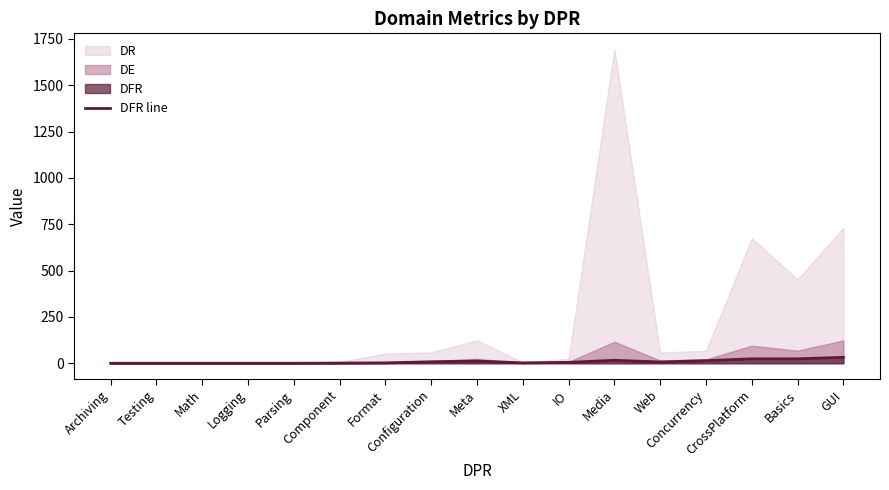

Reading left to right, list all the values displayed in this chart.

0	0	0	0	0	1	2	8	12	2	5	16	7	14	24	24	32